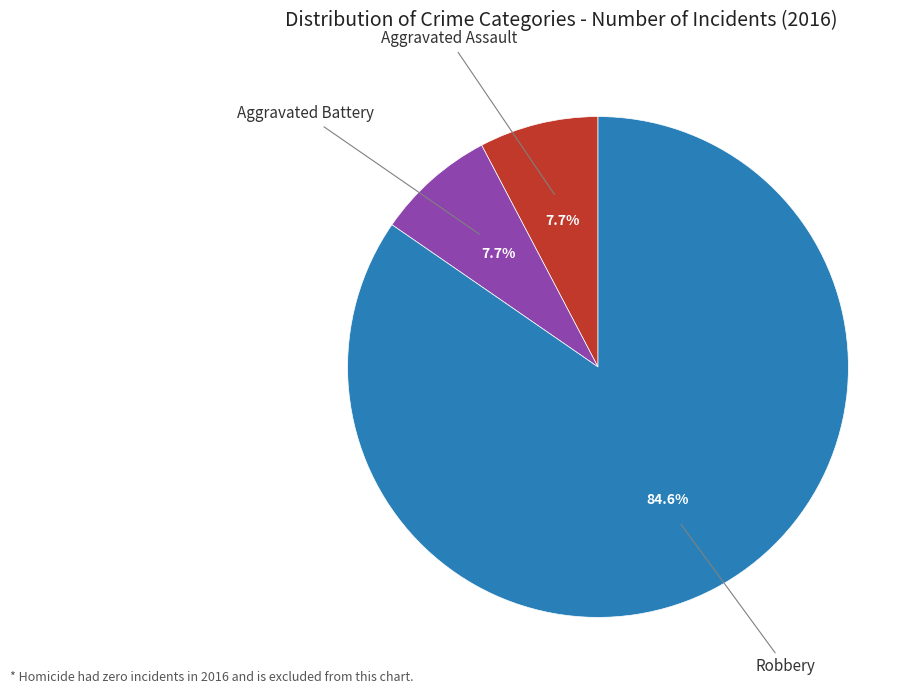

What portion of the pie excludes Robbery?

15.4%